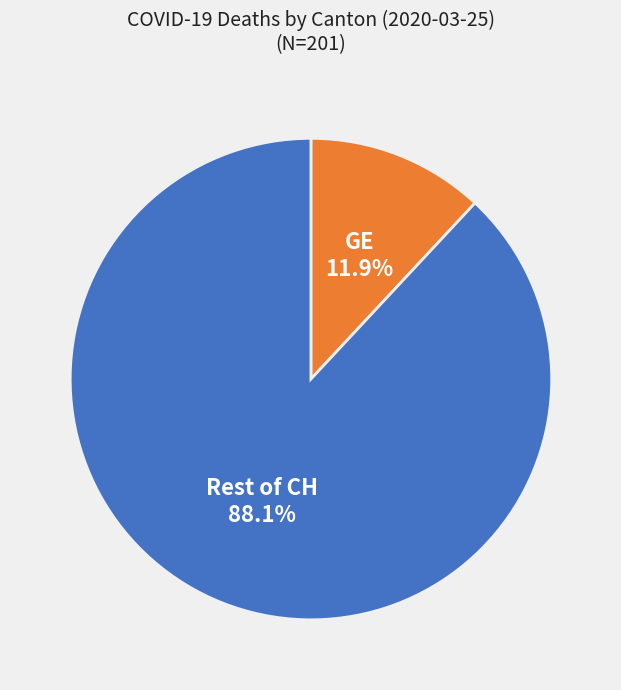

Is there a majority slice in this chart?

Yes